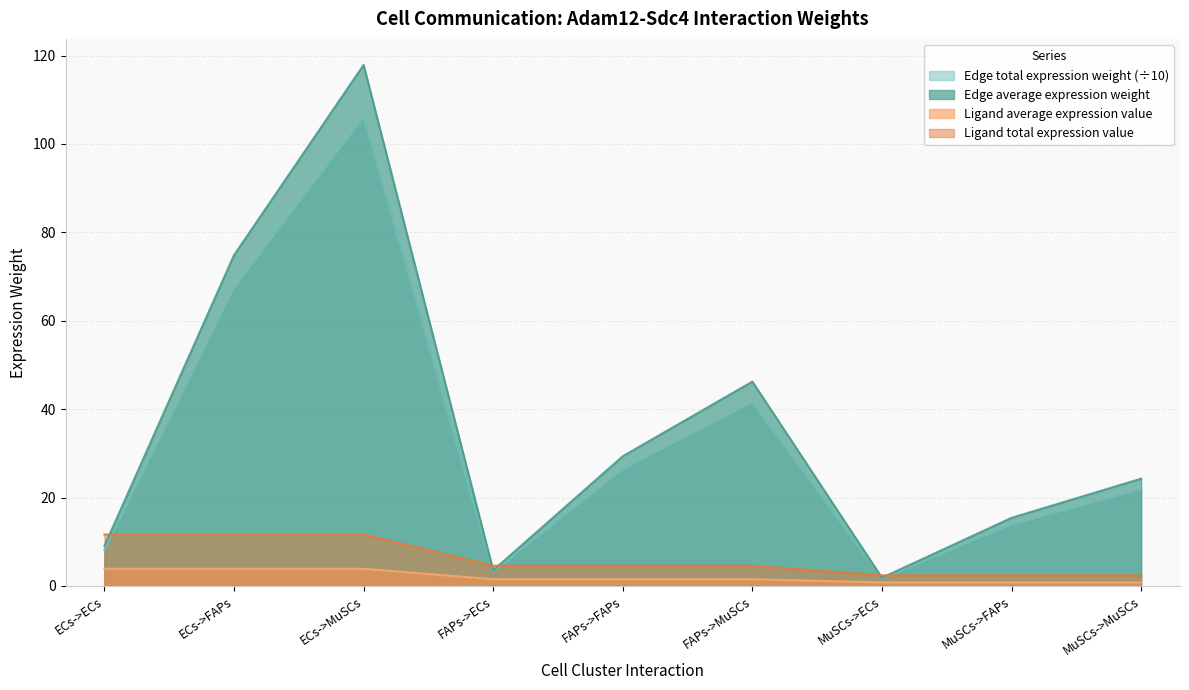

True or false: Ligand average expression value and Ligand total expression value cross at least once.

False